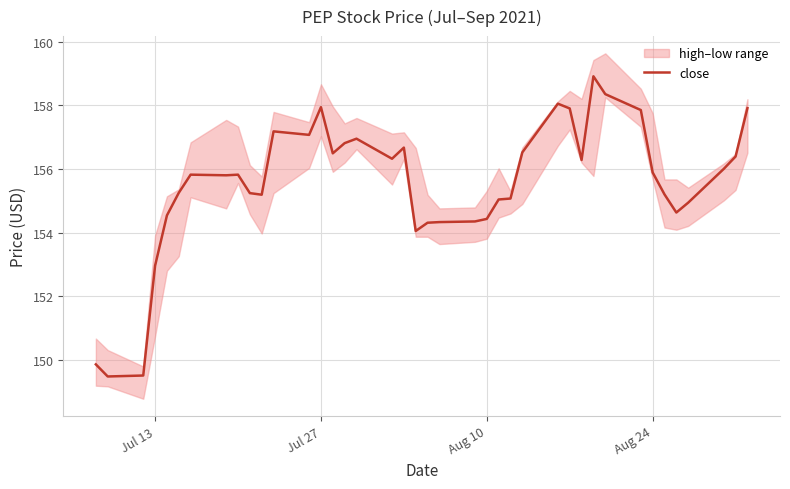

What is the highest value of the close series?

158.9